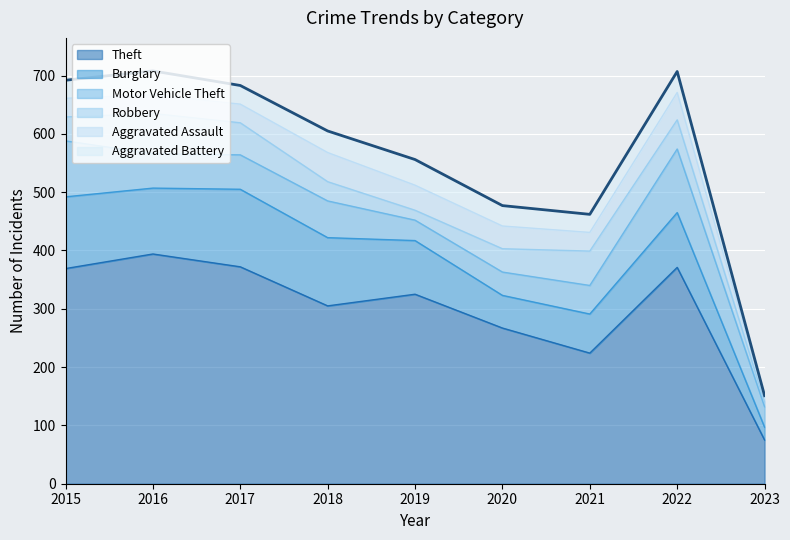

True or false: Aggravated Battery has a value of 31 at 2015.

True